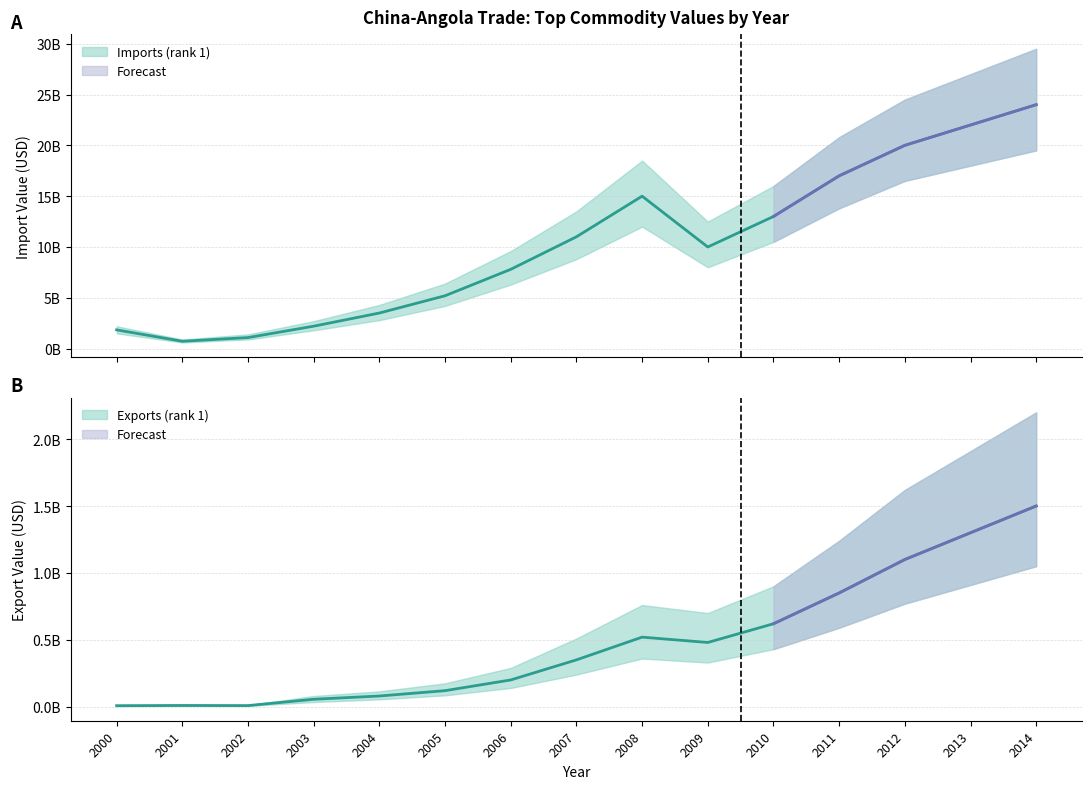

True or false: Imports (rank 1) and Exports (rank 1) intersect in this chart.

False